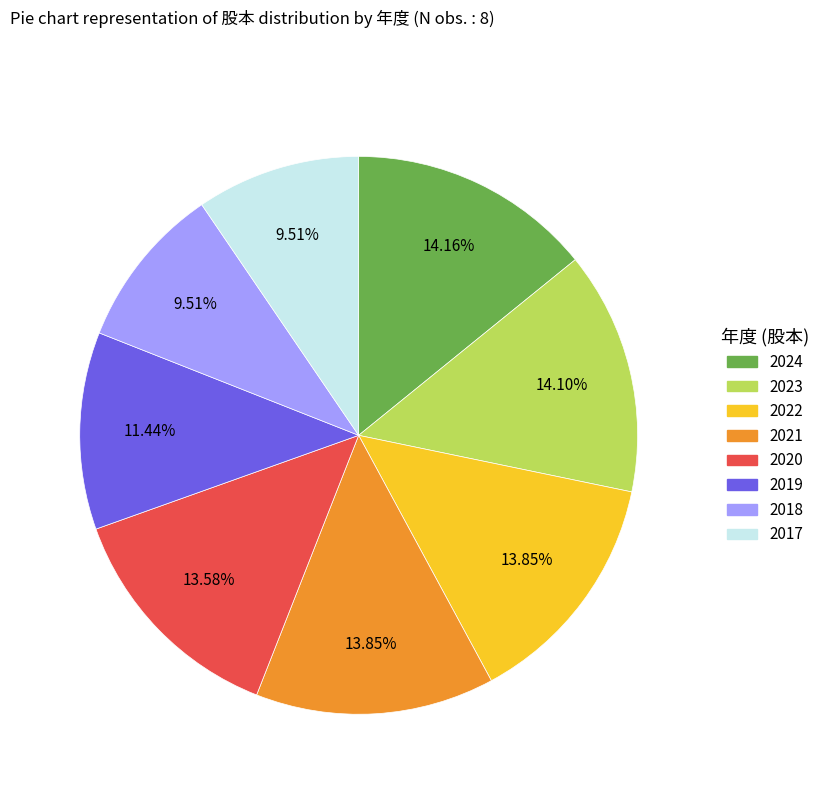

Approximately how many times larger is the value at 2018 compared to 2017?

1.0